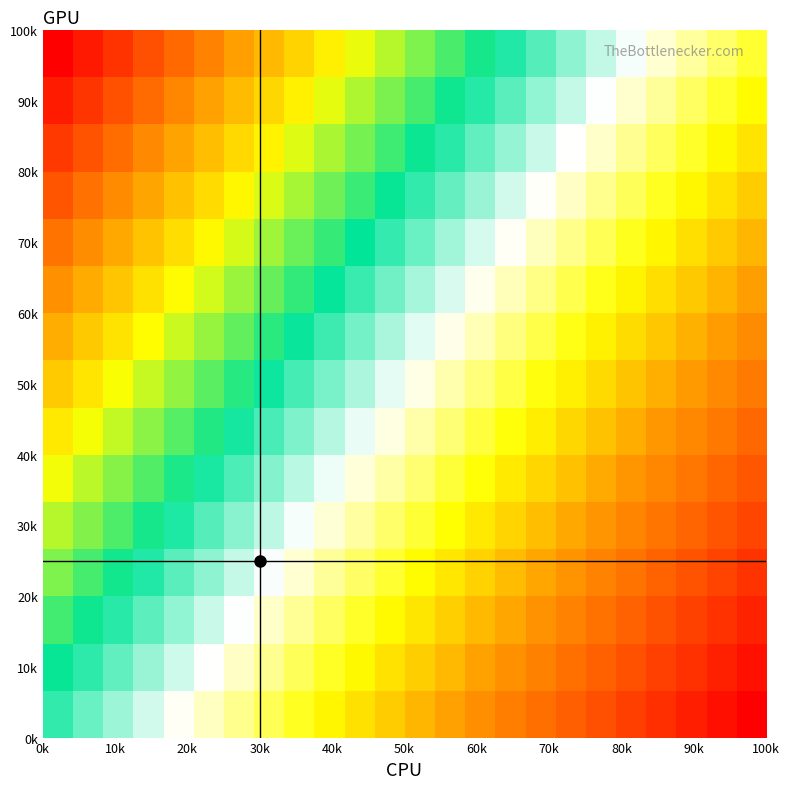

What is the maximum value shown in the chart?

1.0